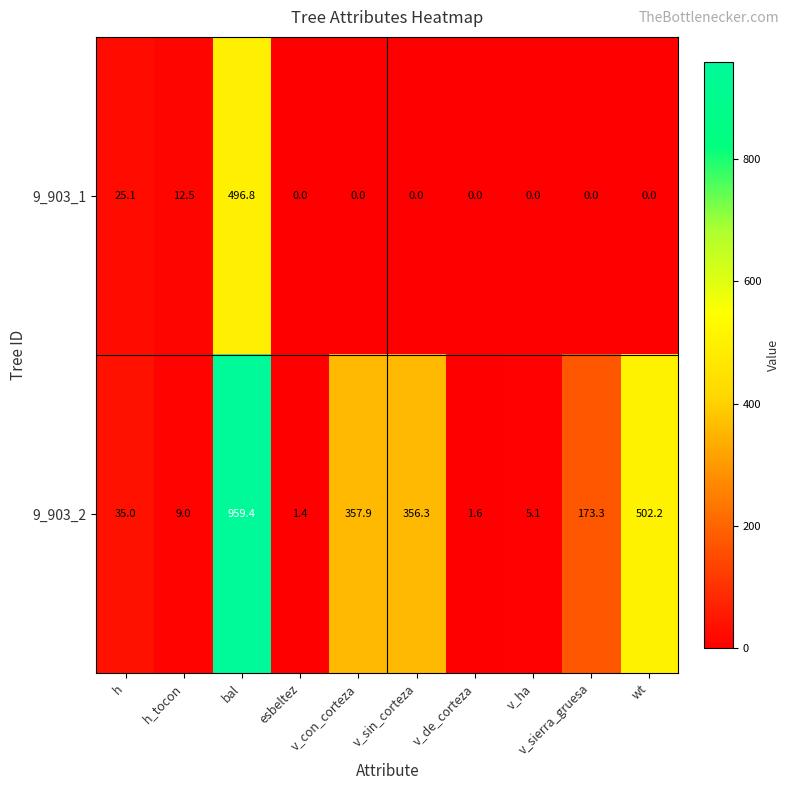

Rank the categories by 9_903_2 value from lowest to highest.

esbeltez, v_de_corteza, v_ha, h_tocon, h, v_sierra_gruesa, v_sin_corteza, v_con_corteza, wt, bal